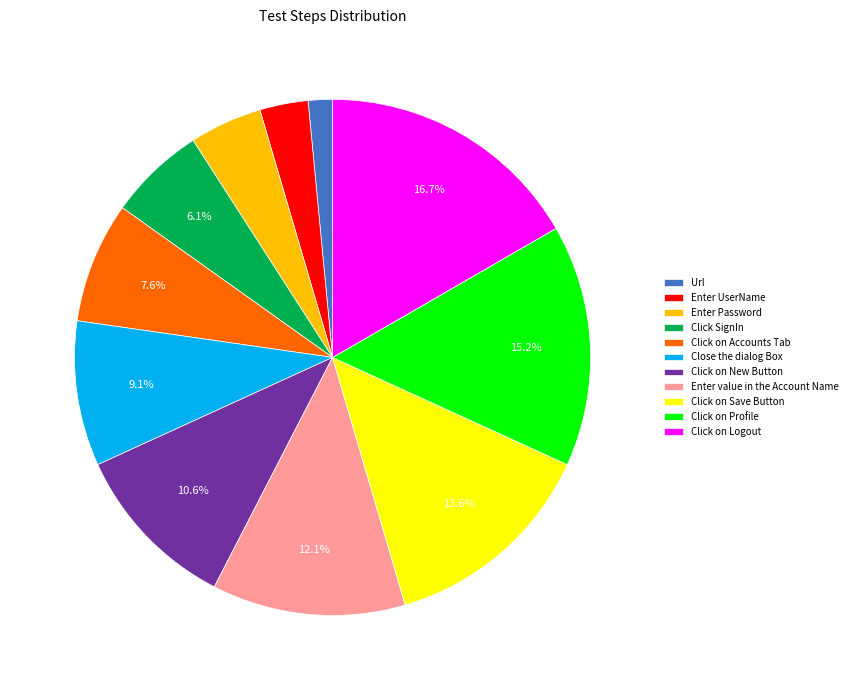

Is there any slice that represents more than half of the pie?

No